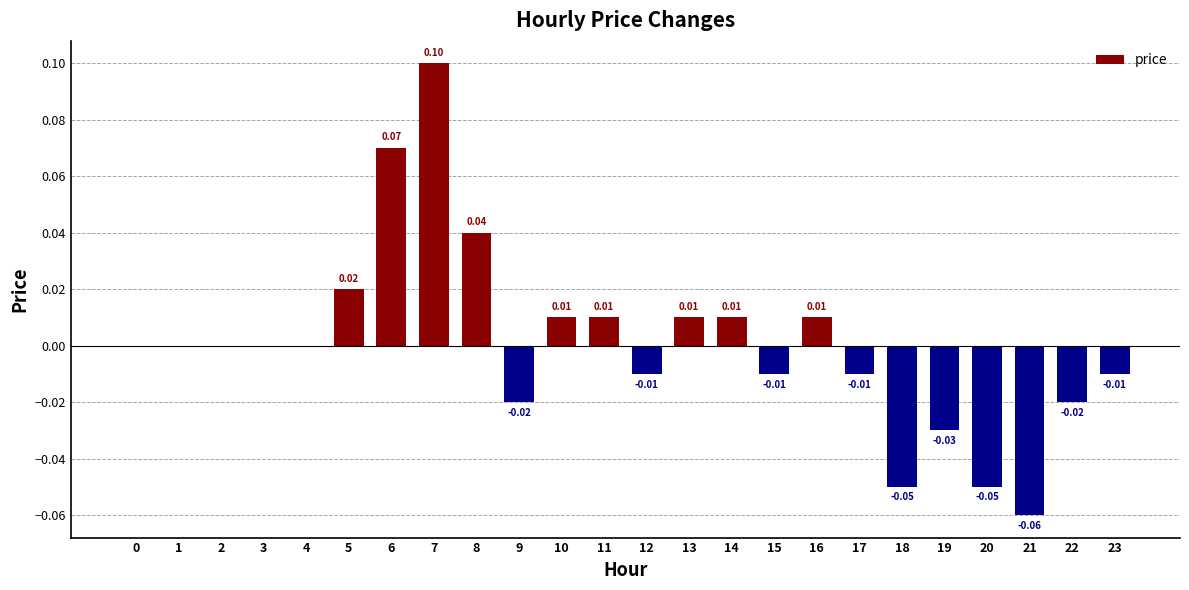

Which has a higher value, 5 or 3?

5